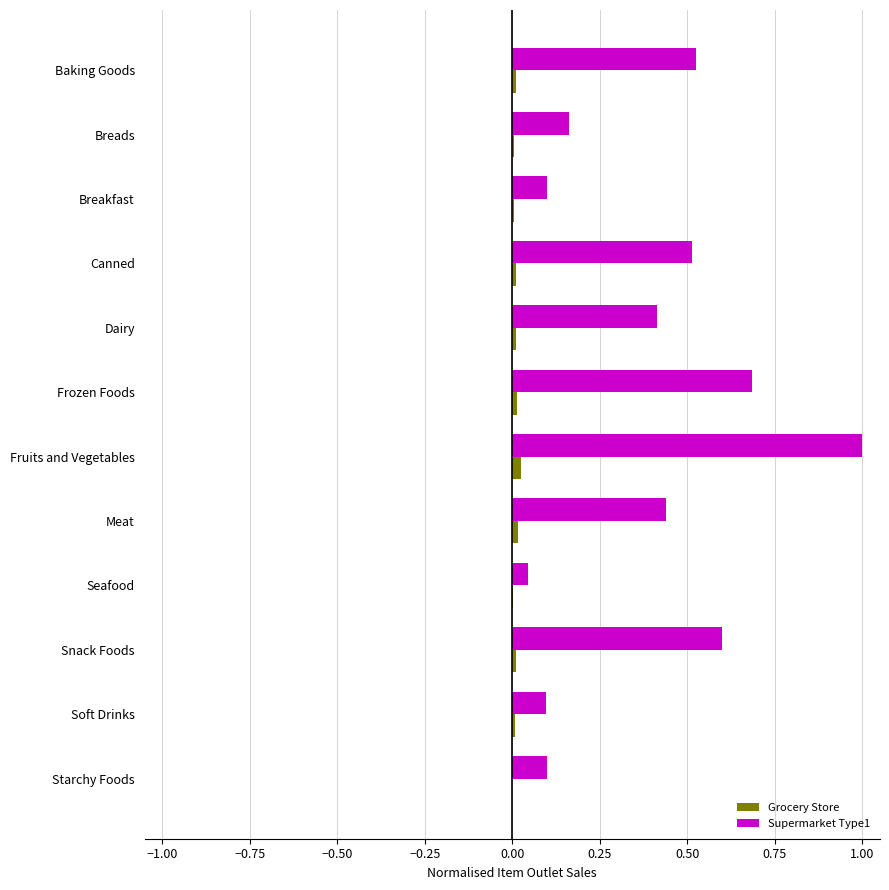

What is the sum of all Supermarket Type1 values?

4.7